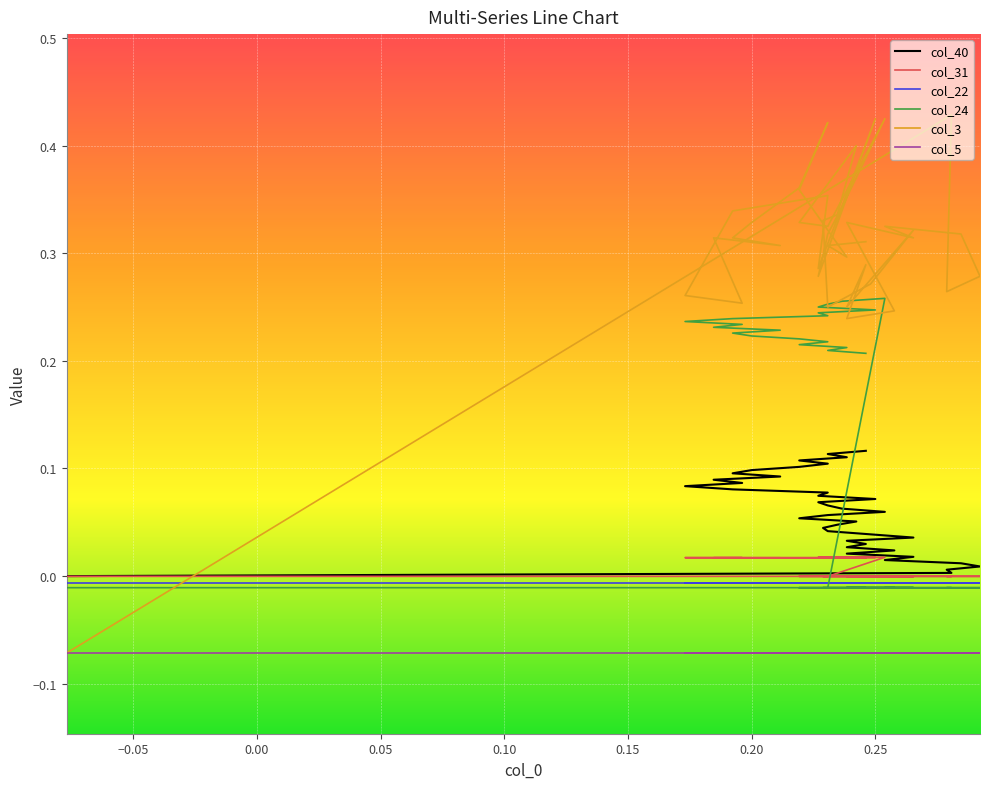

Reading right to left, transcribe all the data shown in this chart.

col_40: 0.1	0.1	0.1	0.1	0.1	0.1	0.1	0.1	0.1	0.1	0.1	0.1	0.1	0.1	0.1	0.1	0.1	0.1	0.1	0.1	0.1	0.1	0.1	0.0	0.0	0.0	0.0	0.0	0.0	0.0	0.0	0.0	0.0	0.0	0.0	0.0	0.0	0.0	0.0	0.0
col_31: 0.0	0.0	0.0	0.0	0.0	0.0	0.0	0.0	0.0	0.0	0.0	0.0	0.0	0.0	0.0	0.0	0.0	0.0	0.0	0.0	-0.0	-0.0	-0.0	-0.0	-0.0	-0.0	-0.0	-0.0	-0.0	-0.0	-0.0	-0.0	-0.0	-0.0	-0.0	-0.0	-0.0	-0.0	-0.0	-0.0
col_22: -0.0	-0.0	-0.0	-0.0	-0.0	-0.0	-0.0	-0.0	-0.0	-0.0	-0.0	-0.0	-0.0	-0.0	-0.0	-0.0	-0.0	-0.0	-0.0	-0.0	-0.0	-0.0	-0.0	-0.0	-0.0	-0.0	-0.0	-0.0	-0.0	-0.0	-0.0	-0.0	-0.0	-0.0	-0.0	-0.0	-0.0	-0.0	-0.0	-0.0
col_24: 0.2	0.2	0.2	0.2	0.2	0.2	0.2	0.2	0.2	0.2	0.2	0.2	0.2	0.2	0.2	0.2	0.2	0.3	0.3	0.3	-0.0	-0.0	-0.0	-0.0	-0.0	-0.0	-0.0	-0.0	-0.0	-0.0	-0.0	-0.0	-0.0	-0.0	-0.0	-0.0	-0.0	-0.0	-0.0	-0.0
col_3: 0.3	0.3	0.3	0.4	0.4	0.4	0.3	0.3	0.3	0.3	0.3	0.3	0.3	0.4	0.3	0.4	0.3	0.3	0.3	0.4	0.3	0.3	0.4	0.3	0.3	0.2	0.3	0.3	0.2	0.3	0.2	0.2	0.3	0.3	0.3	0.3	0.3	0.3	0.4	-0.1
col_5: -0.1	-0.1	-0.1	-0.1	-0.1	-0.1	-0.1	-0.1	-0.1	-0.1	-0.1	-0.1	-0.1	-0.1	-0.1	-0.1	-0.1	-0.1	-0.1	-0.1	-0.1	-0.1	-0.1	-0.1	-0.1	-0.1	-0.1	-0.1	-0.1	-0.1	-0.1	-0.1	-0.1	-0.1	-0.1	-0.1	-0.1	-0.1	-0.1	-0.1